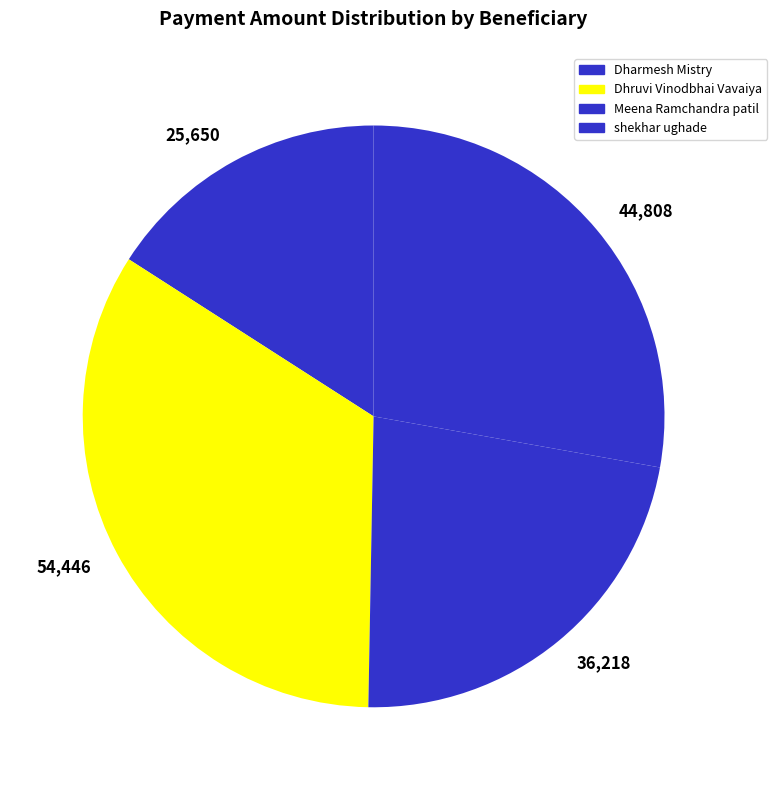

Does 25,650 represent more than half of the total?

No